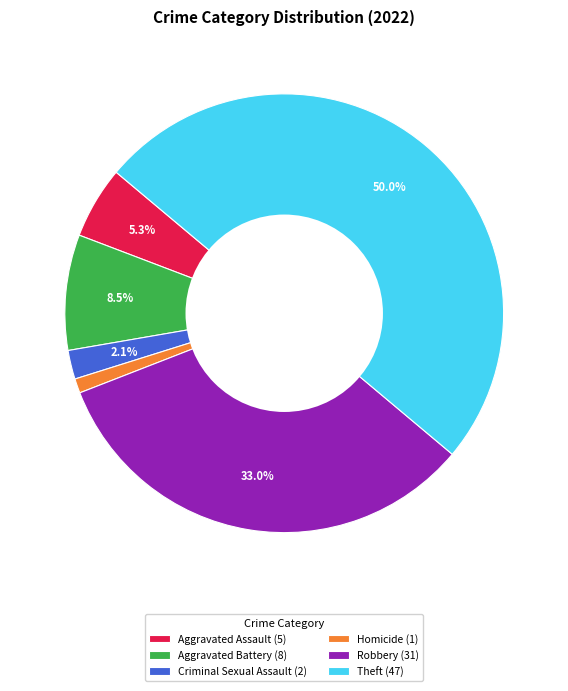

Which has a higher value, Criminal Sexual Assault (2) or Aggravated Battery (8)?

Aggravated Battery (8)